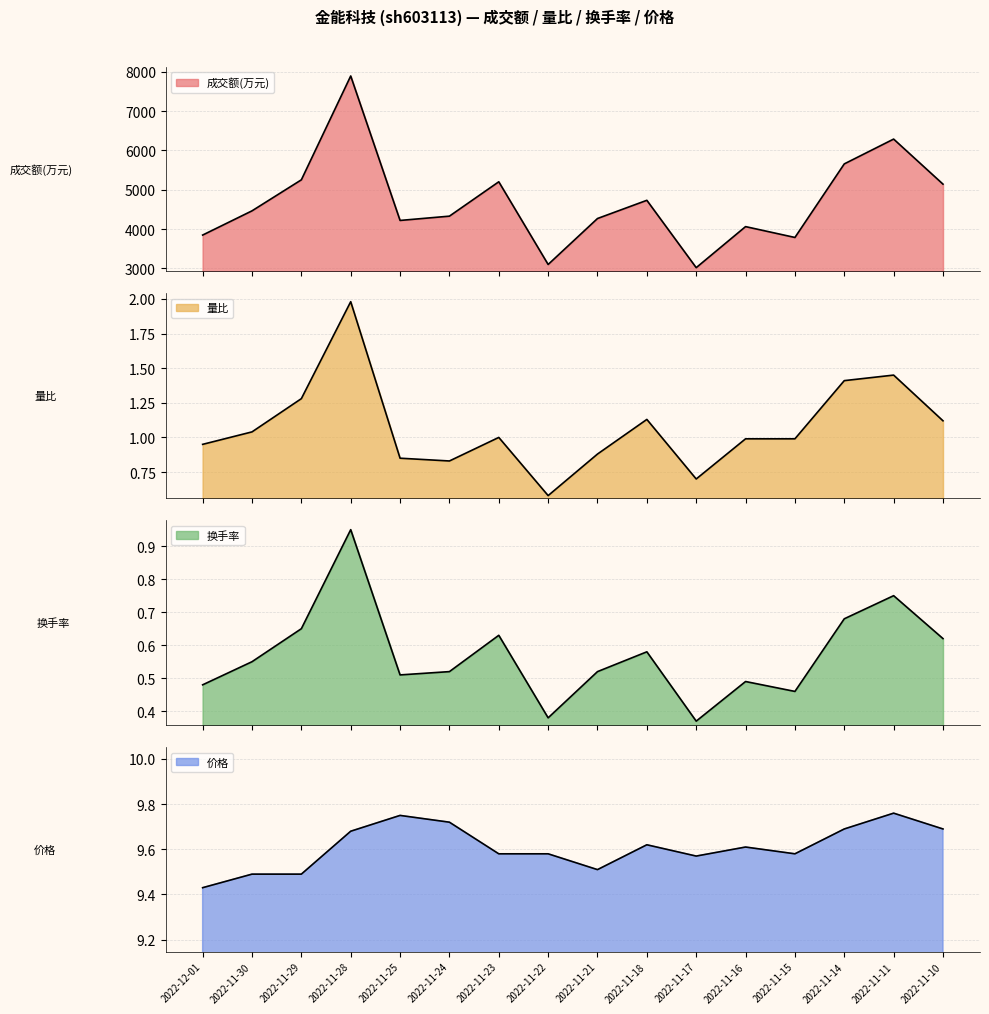

Which series has the largest total across all categories?

成交额(万元)